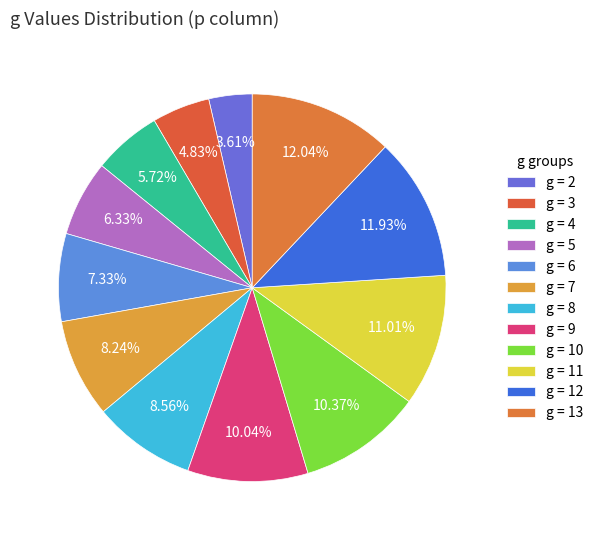

Count the number of slices in the pie.

12